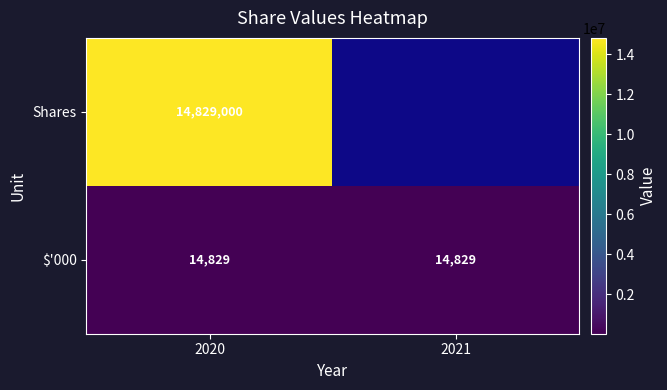

At which category is the sum across all series the highest?

2020